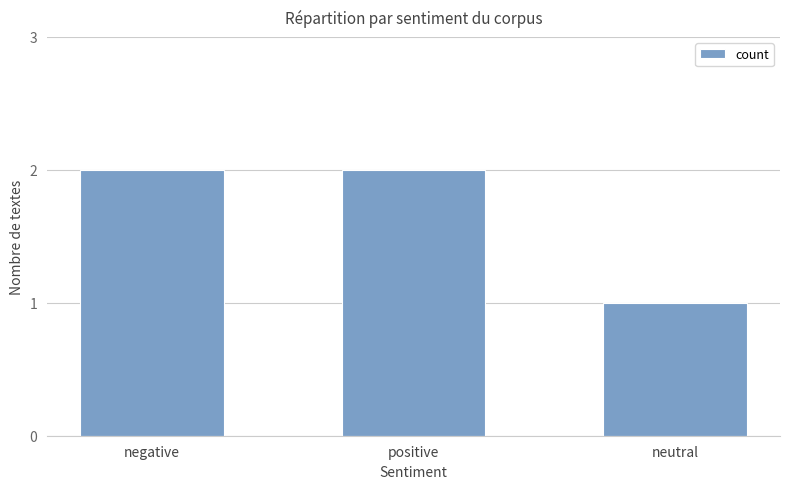

Approximately how many times larger is the value at neutral compared to negative?

0.5